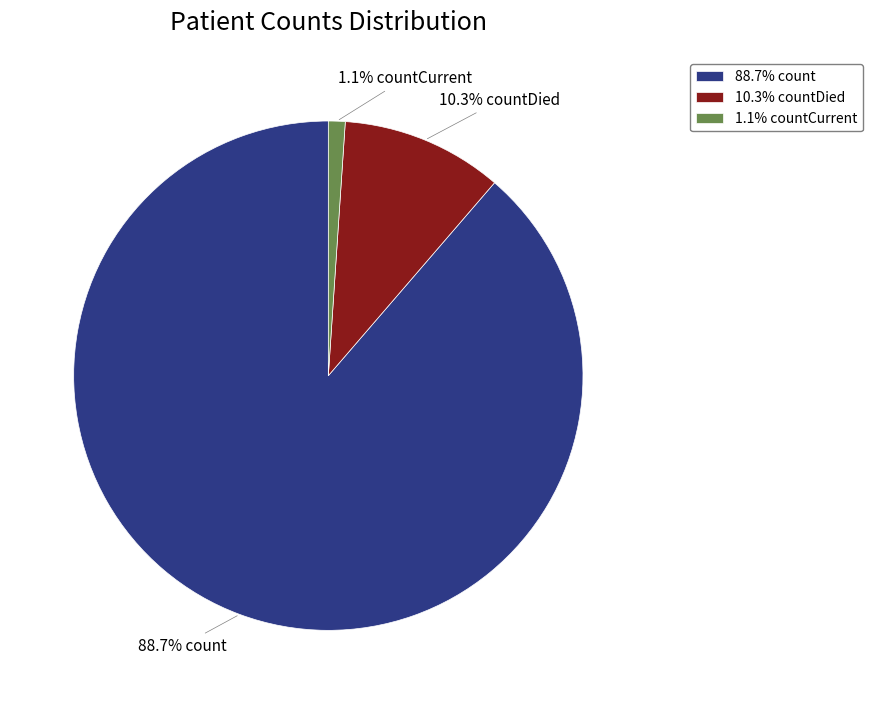

What is the majority slice?

88.7% count